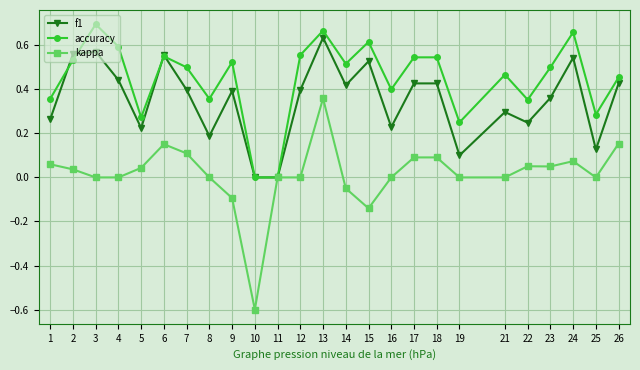

How many f1 values are between 0 and 1?

25